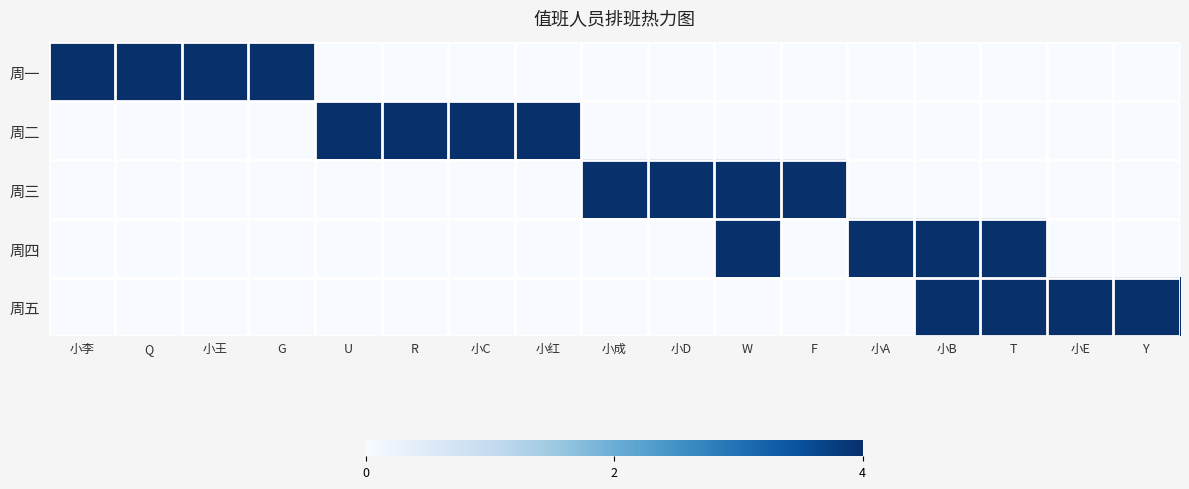

Reading left to right, extract all data points from this chart.

周一: 小李=4	Q=4	小王=4	G=4	U=0	R=0	小C=0	小红=0	小成=0	小D=0	W=0	F=0	小A=0	小B=0	T=0	小E=0	Y=0
周二: 小李=0	Q=0	小王=0	G=0	U=4	R=4	小C=4	小红=4	小成=0	小D=0	W=0	F=0	小A=0	小B=0	T=0	小E=0	Y=0
周三: 小李=0	Q=0	小王=0	G=0	U=0	R=0	小C=0	小红=0	小成=4	小D=4	W=4	F=4	小A=0	小B=0	T=0	小E=0	Y=0
周四: 小李=0	Q=0	小王=0	G=0	U=0	R=0	小C=0	小红=0	小成=0	小D=0	W=4	F=0	小A=4	小B=4	T=4	小E=0	Y=0
周五: 小李=0	Q=0	小王=0	G=0	U=0	R=0	小C=0	小红=0	小成=0	小D=0	W=0	F=0	小A=0	小B=4	T=4	小E=4	Y=4